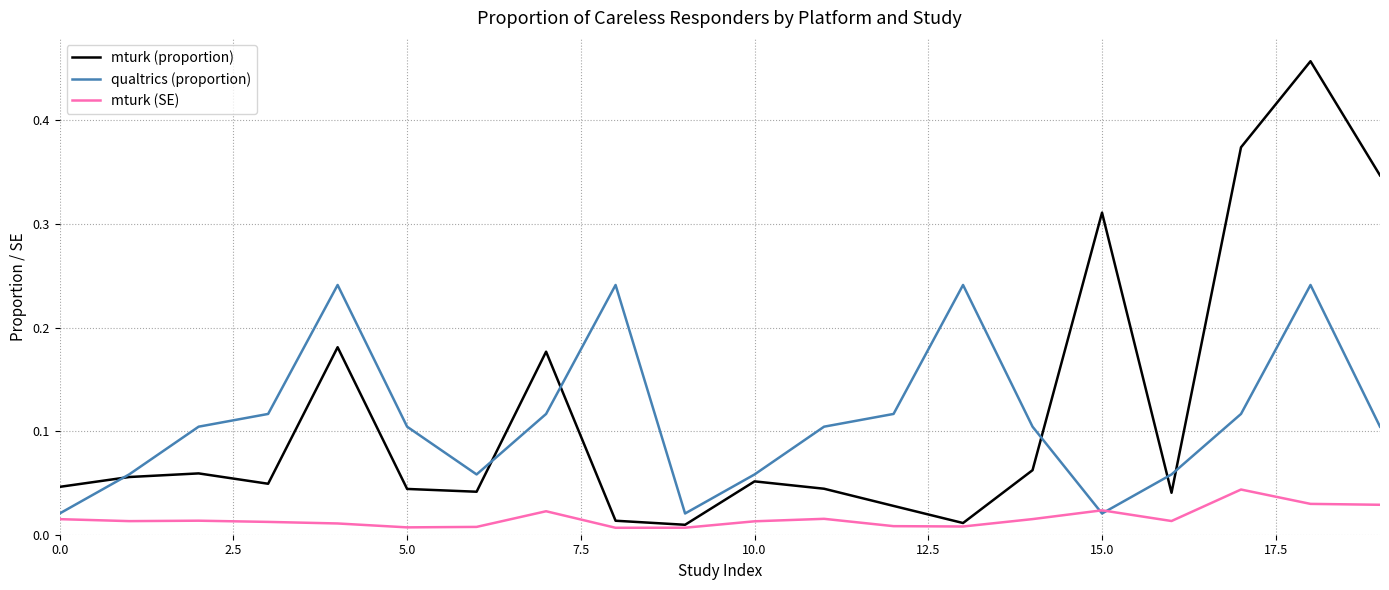

Rank the series by their maximum value, from lowest to highest.

mturk (SE), qualtrics (proportion), mturk (proportion)